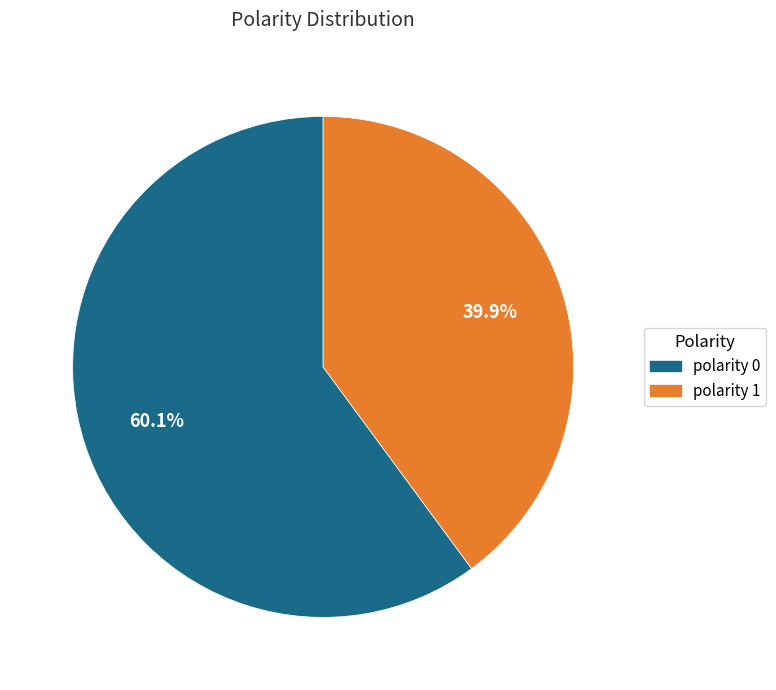

Is there any slice that represents more than half of the pie?

Yes